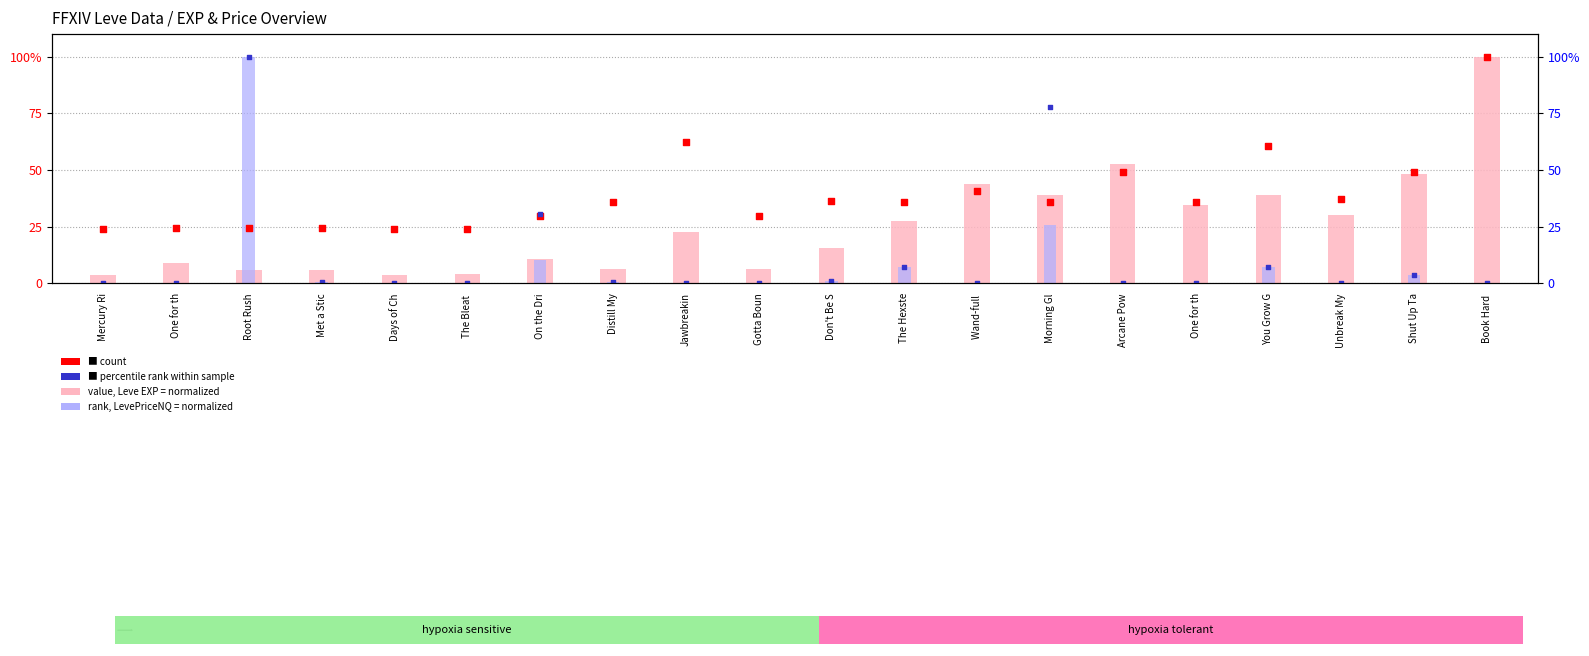

Which series contains the highest Y value?

value, Leve EXP (normalized)